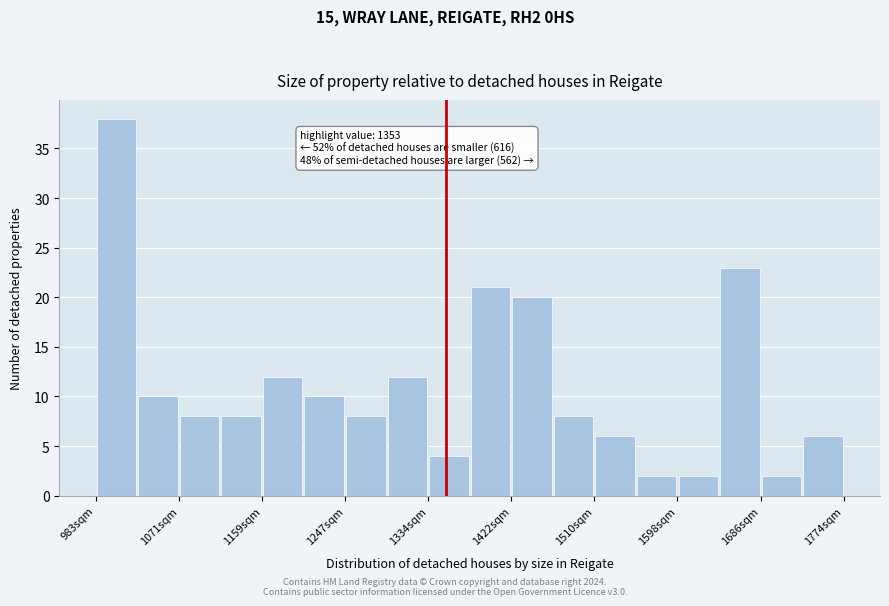

Over which range of the x-axis is the bar tallest?

980 to 1030